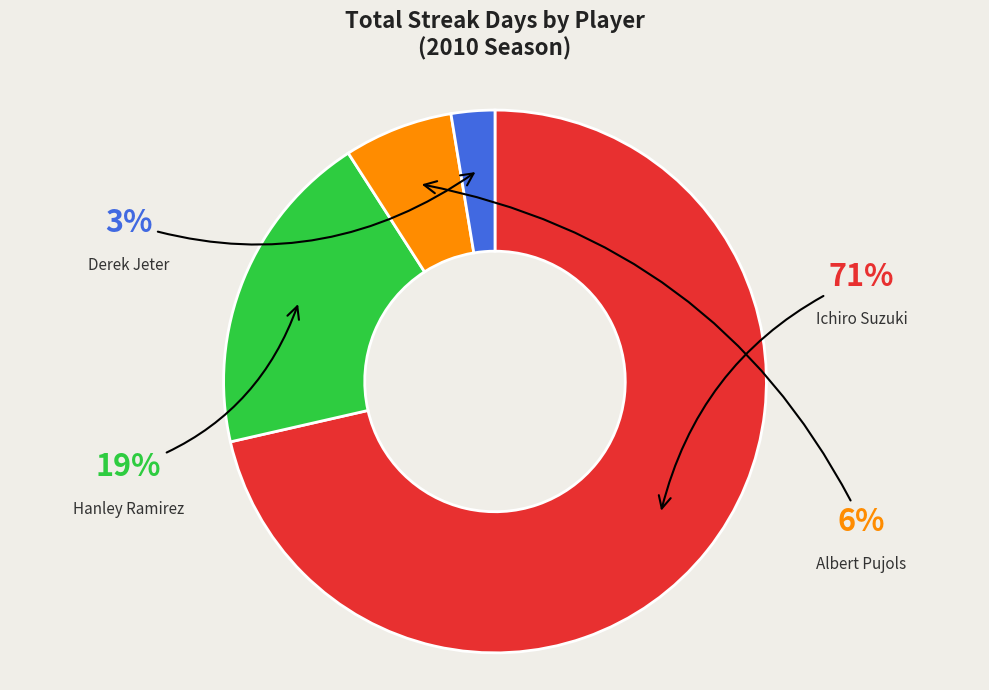

Rank the categories by value from highest to lowest.

Ichiro Suzuki, Hanley Ramirez, Albert Pujols, Derek Jeter